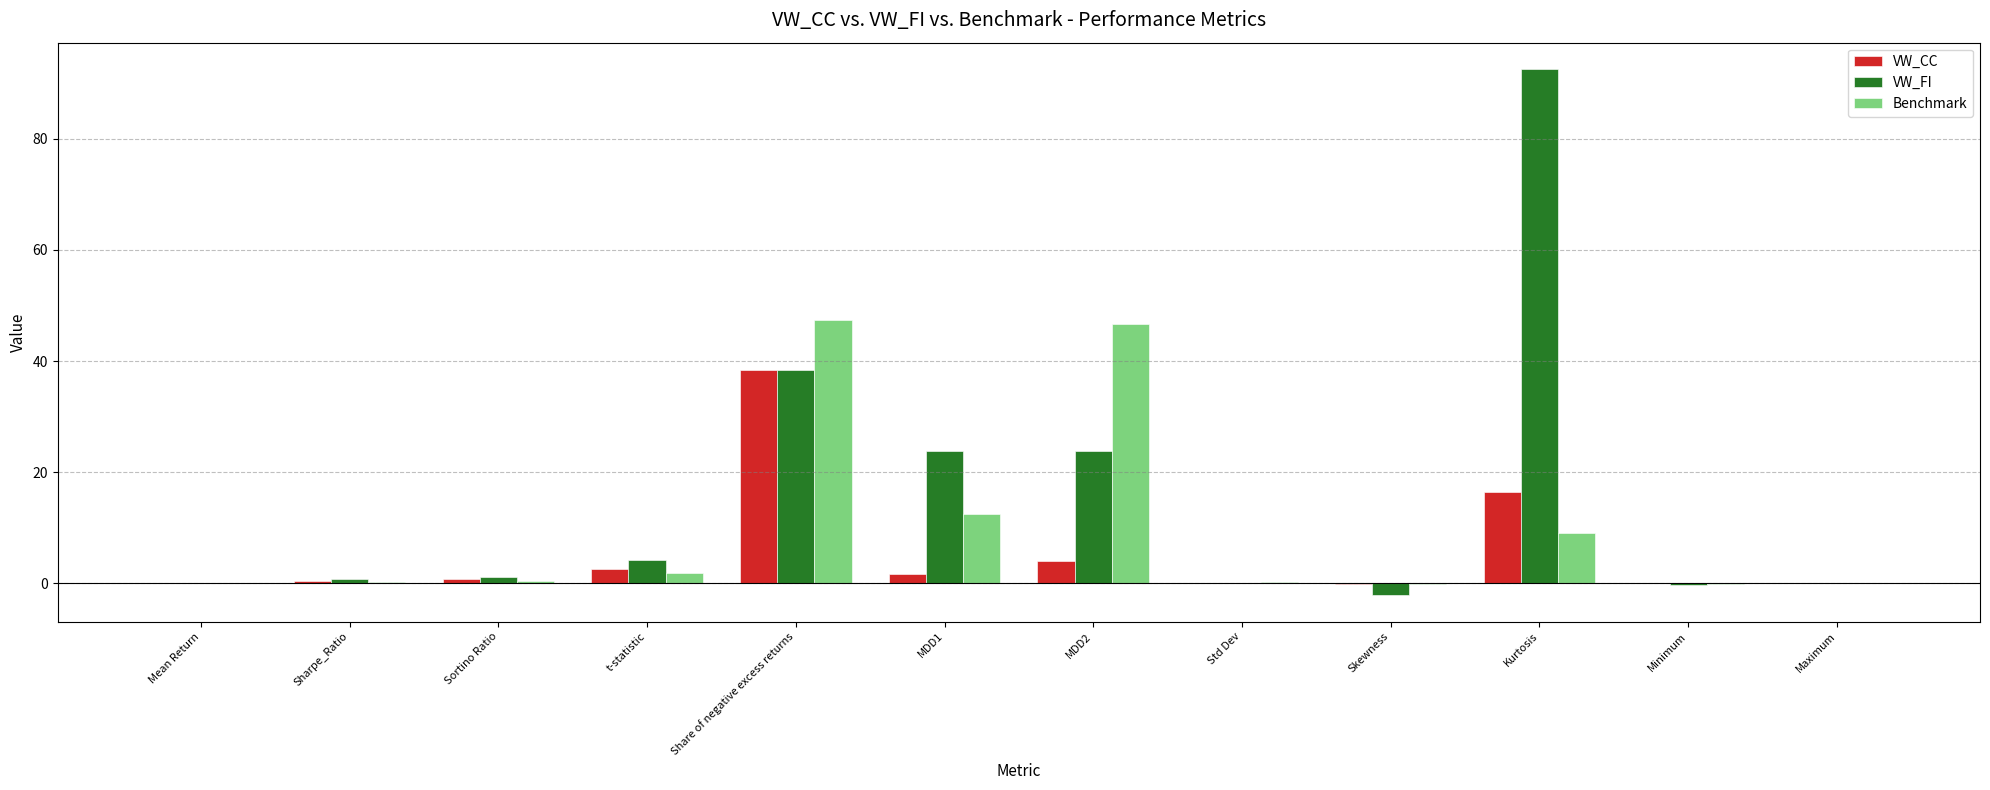

What is the total value across all series at t-statistic?

8.6